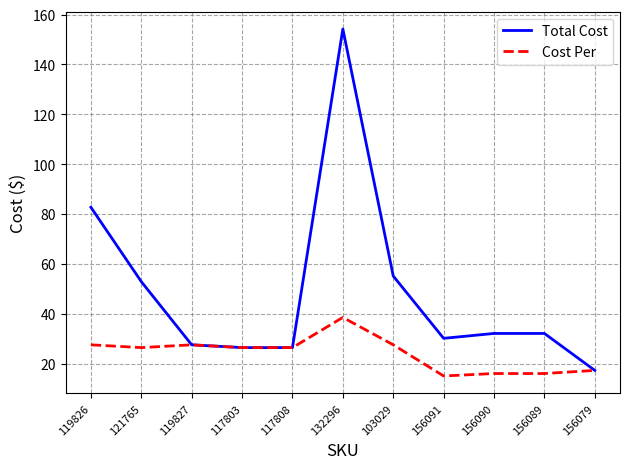

At which label does Total Cost first exceed 32?

119826